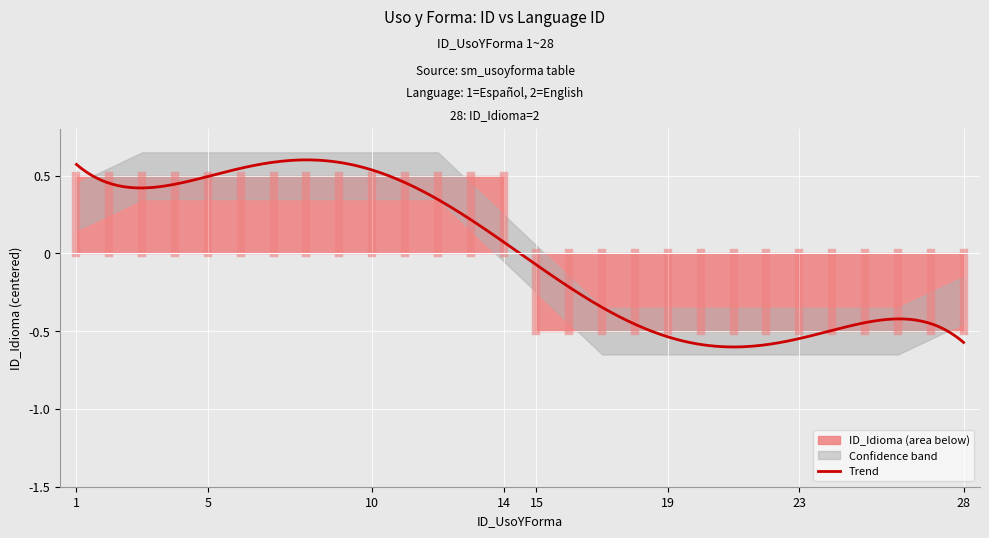

True or false: there are more than 0 points higher than both neighbors.

False